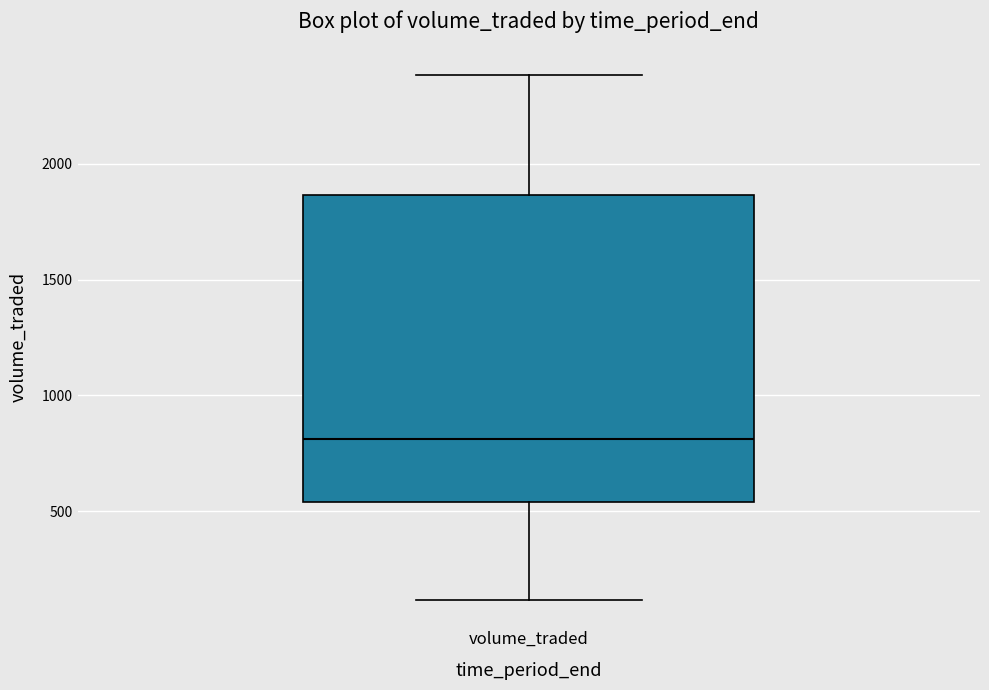

Transcribe this box plot: give where the median line is, the range the box spans, and where the two whiskers end, as read against the y-axis. The values are not printed on the chart, so give them approximately, as read against the axis.

median 800, box 550 to 1850, whiskers 100 to 2400